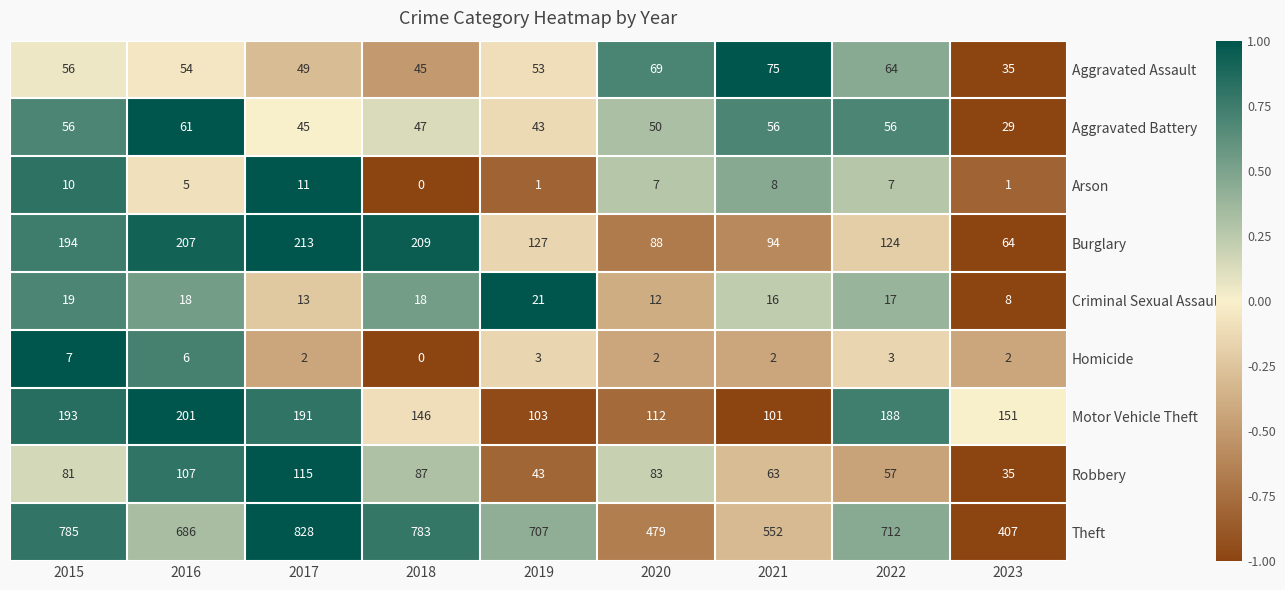

Which series has the largest range (max minus min)?

Theft